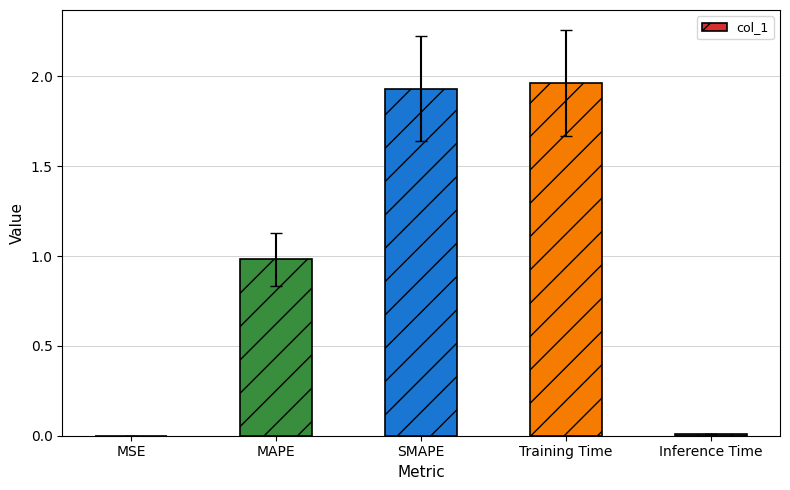

The value at MAPE is 1.0. True or false?

True